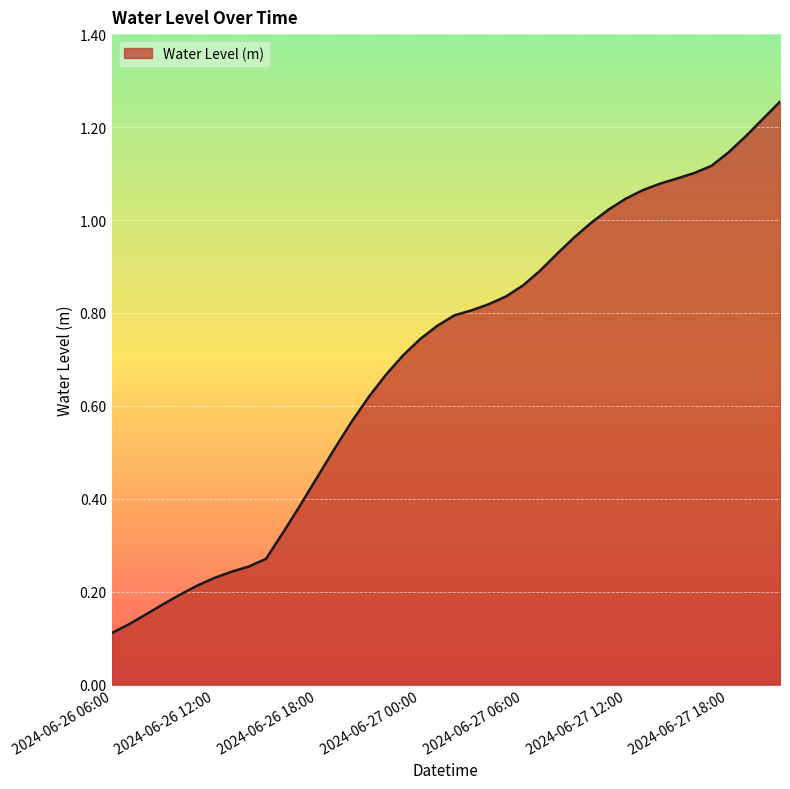

Reading left to right, transcribe all the data shown in this chart.

2024-06-26 06:00=0.1	2024-06-26 07:00=0.1	2024-06-26 08:00=0.2	2024-06-26 09:00=0.2	2024-06-26 10:00=0.2	2024-06-26 11:00=0.2	2024-06-26 12:00=0.2	2024-06-26 13:00=0.2	2024-06-26 14:00=0.3	2024-06-26 15:00=0.3	2024-06-26 16:00=0.3	2024-06-26 17:00=0.4	2024-06-26 18:00=0.4	2024-06-26 19:00=0.5	2024-06-26 20:00=0.6	2024-06-26 21:00=0.6	2024-06-26 22:00=0.7	2024-06-26 23:00=0.7	2024-06-27 00:00=0.7	2024-06-27 01:00=0.8	2024-06-27 02:00=0.8	2024-06-27 03:00=0.8	2024-06-27 04:00=0.8	2024-06-27 05:00=0.8	2024-06-27 06:00=0.9	2024-06-27 07:00=0.9	2024-06-27 08:00=0.9	2024-06-27 09:00=1.0	2024-06-27 10:00=1.0	2024-06-27 11:00=1.0	2024-06-27 12:00=1.0	2024-06-27 13:00=1.1	2024-06-27 14:00=1.1	2024-06-27 15:00=1.1	2024-06-27 16:00=1.1	2024-06-27 17:00=1.1	2024-06-27 18:00=1.1	2024-06-27 19:00=1.2	2024-06-27 20:00=1.2	2024-06-27 21:00=1.3